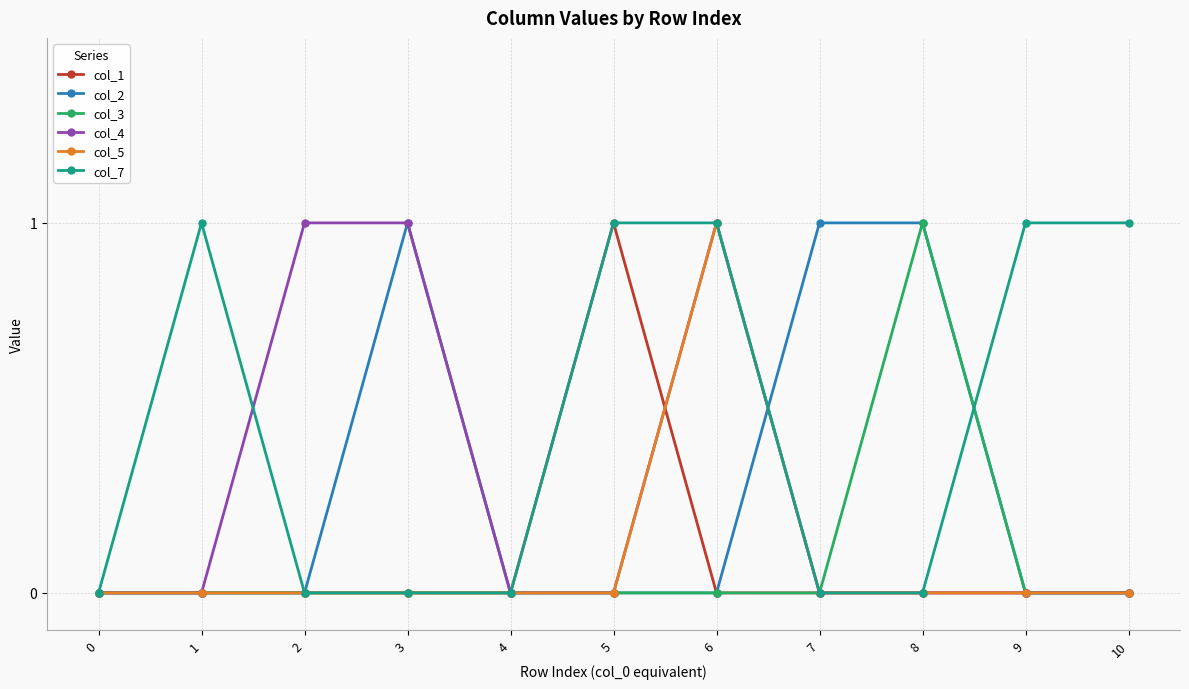

At which category is the sum across all series the highest?

6